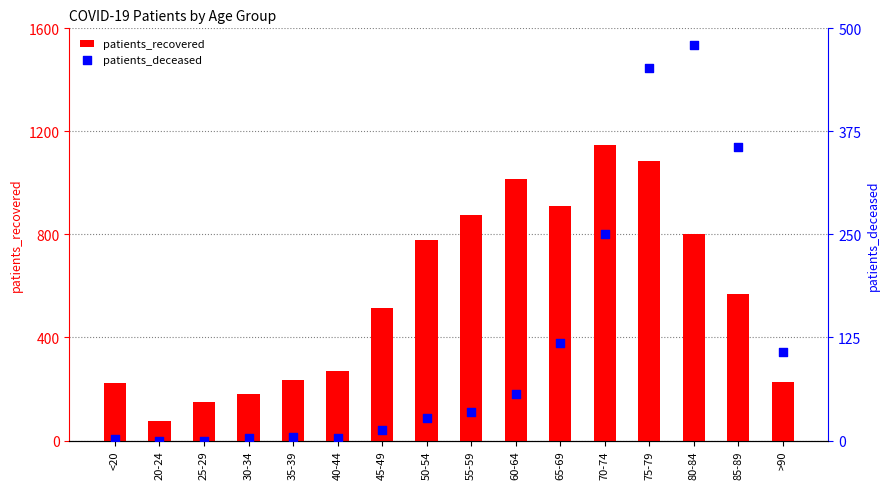

What are all the series names shown in the legend?

patients_recovered, patients_deceased